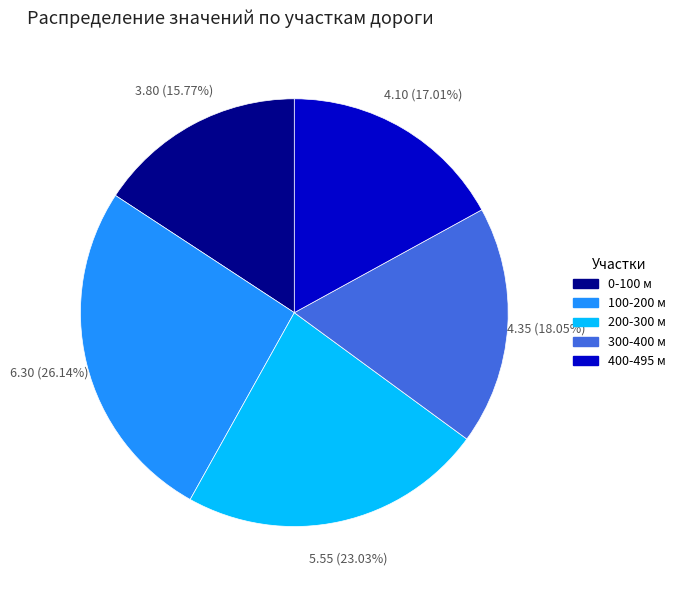

Is there a majority slice in this chart?

No